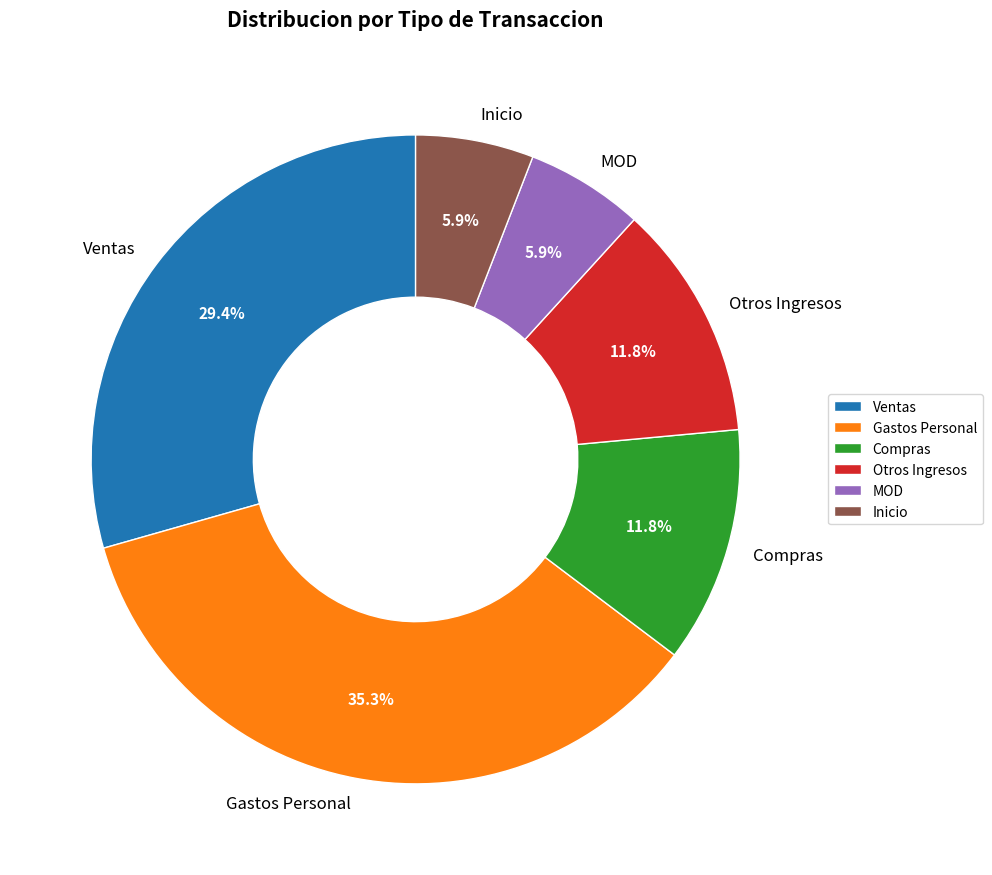

What percentage is NOT represented by Otros Ingresos?

88.2%